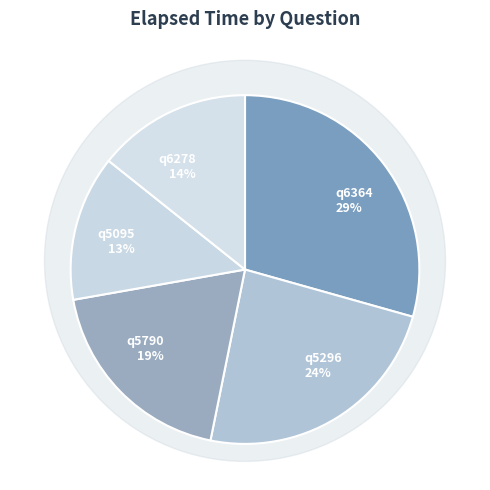

What portion of the pie excludes q6364?

70.6%